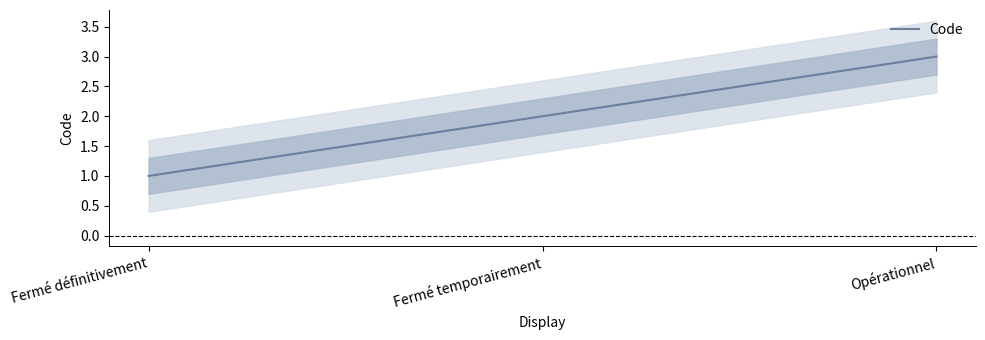

What is the change in value from Fermé définitivement to Opérationnel?

+2